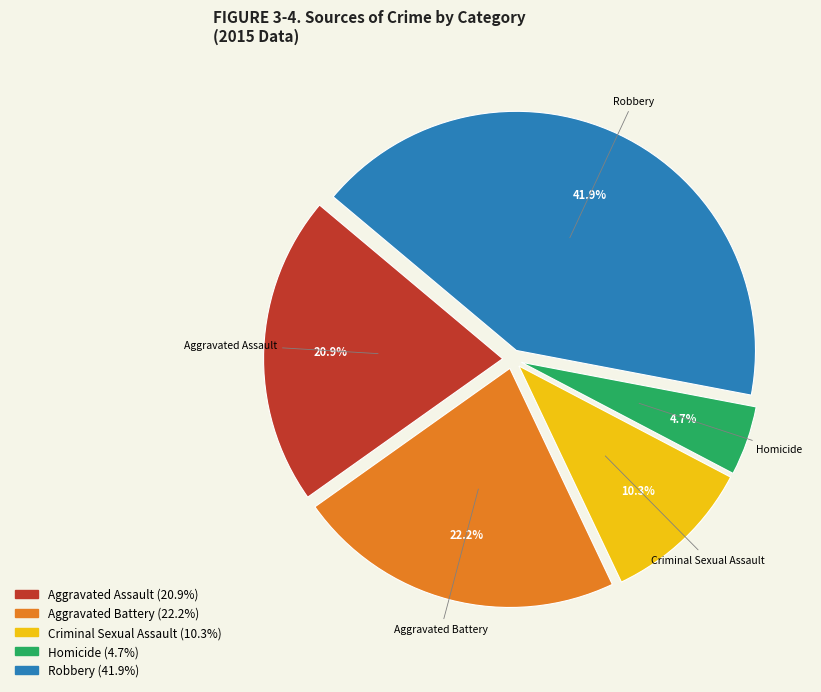

Count the number of slices in the pie.

5